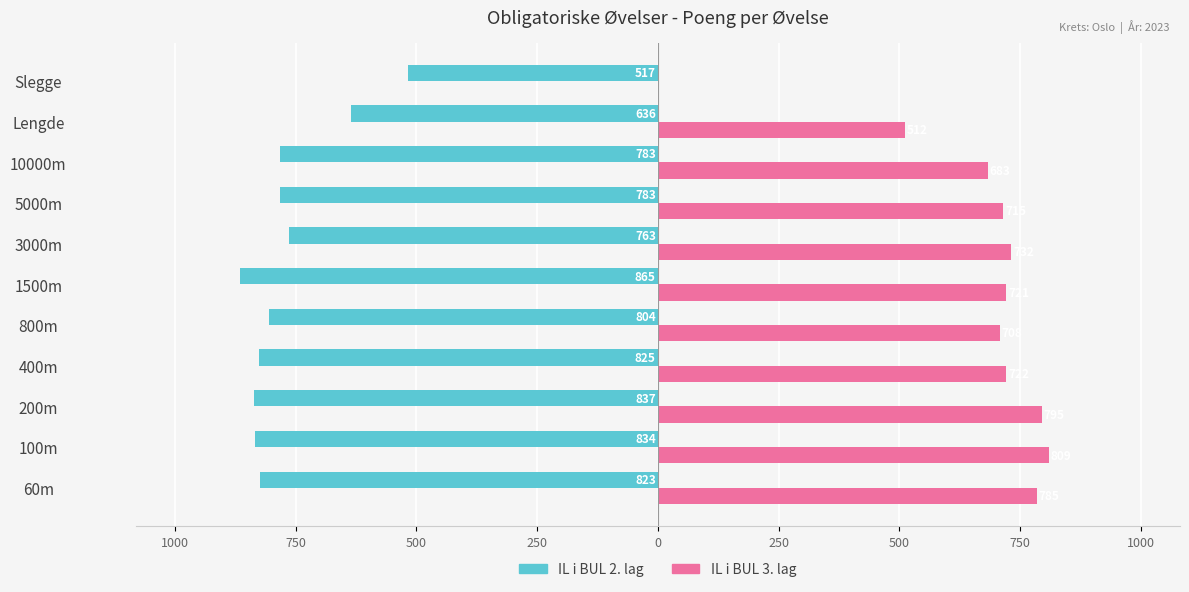

What are all the series names shown in the legend?

IL i BUL 2. lag, IL i BUL 3. lag